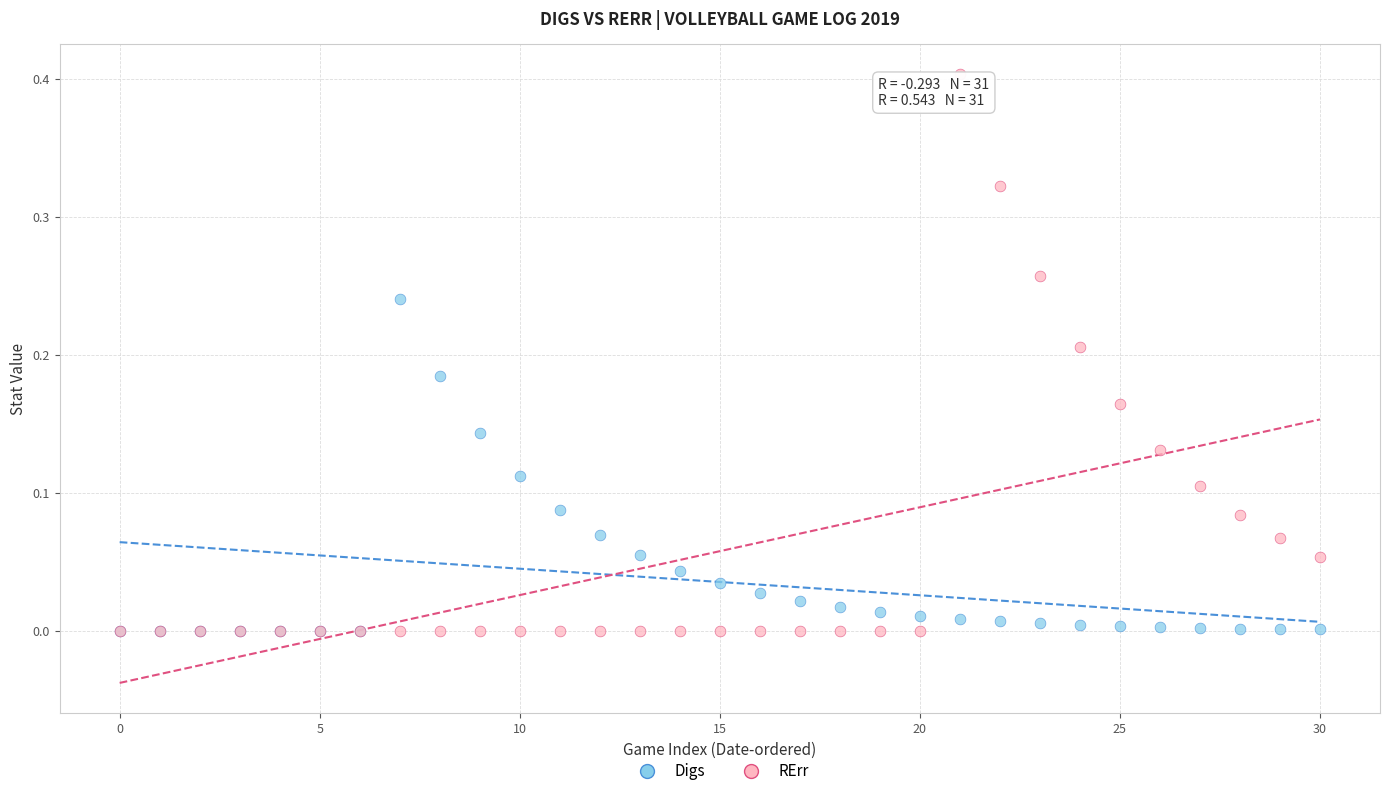

Which series contains the highest Y value?

RErr